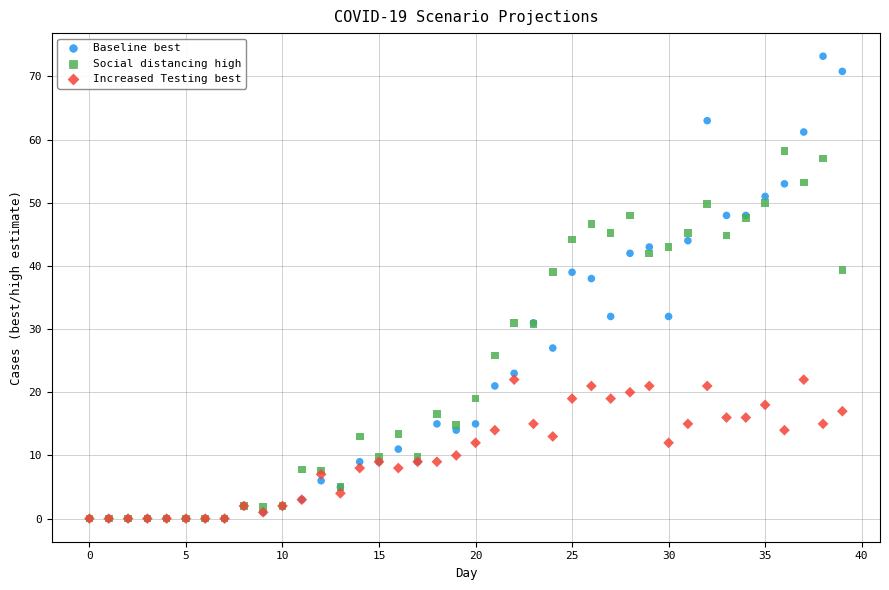

Which series reaches the maximum Y coordinate?

Baseline best